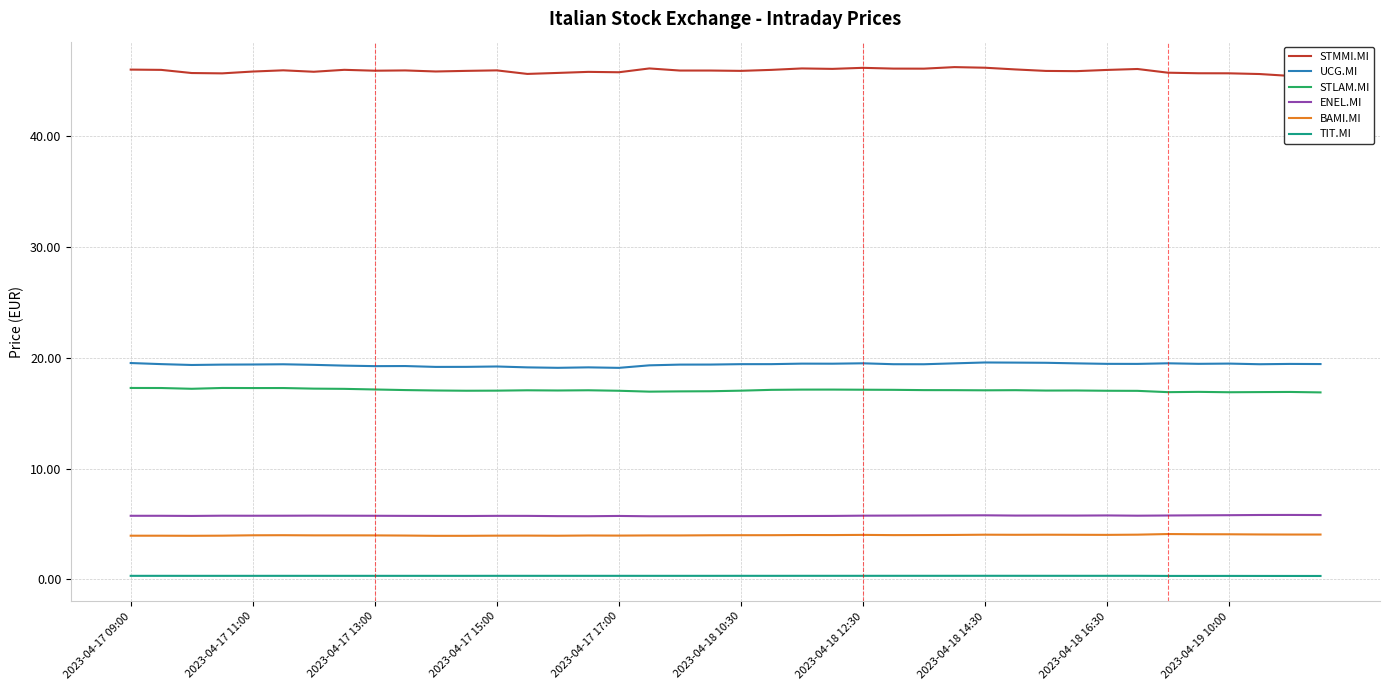

What is the sum of all TIT.MI values?

12.3